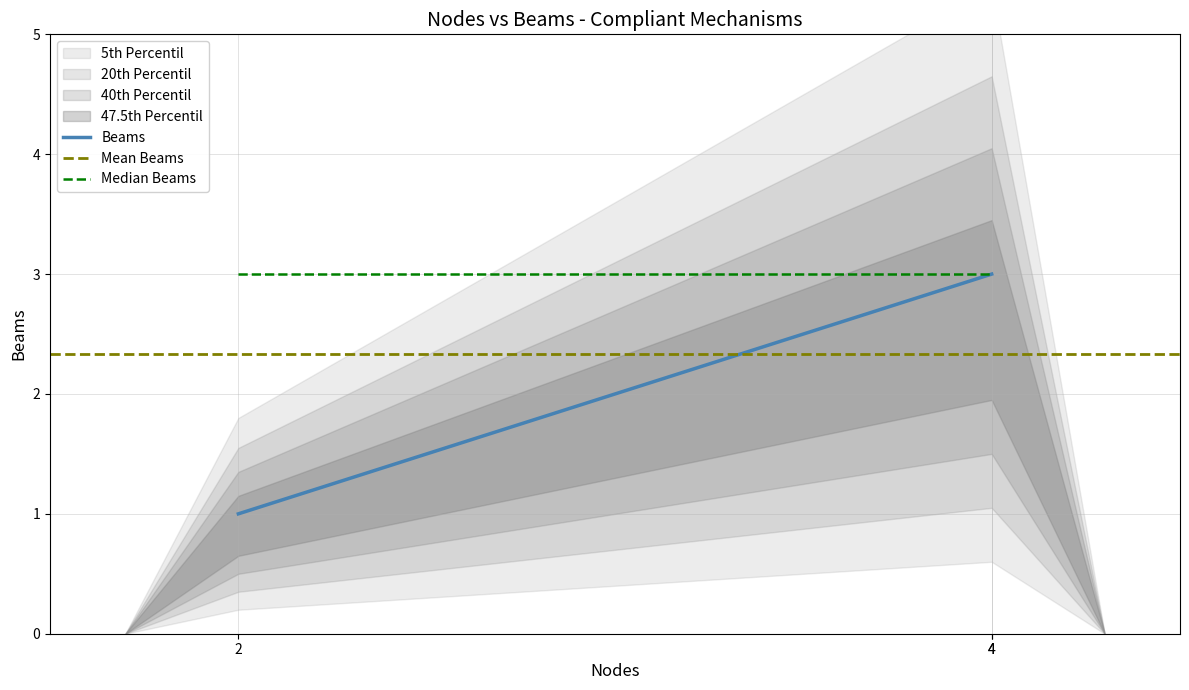

What is the value of the 3rd point from the left?

3